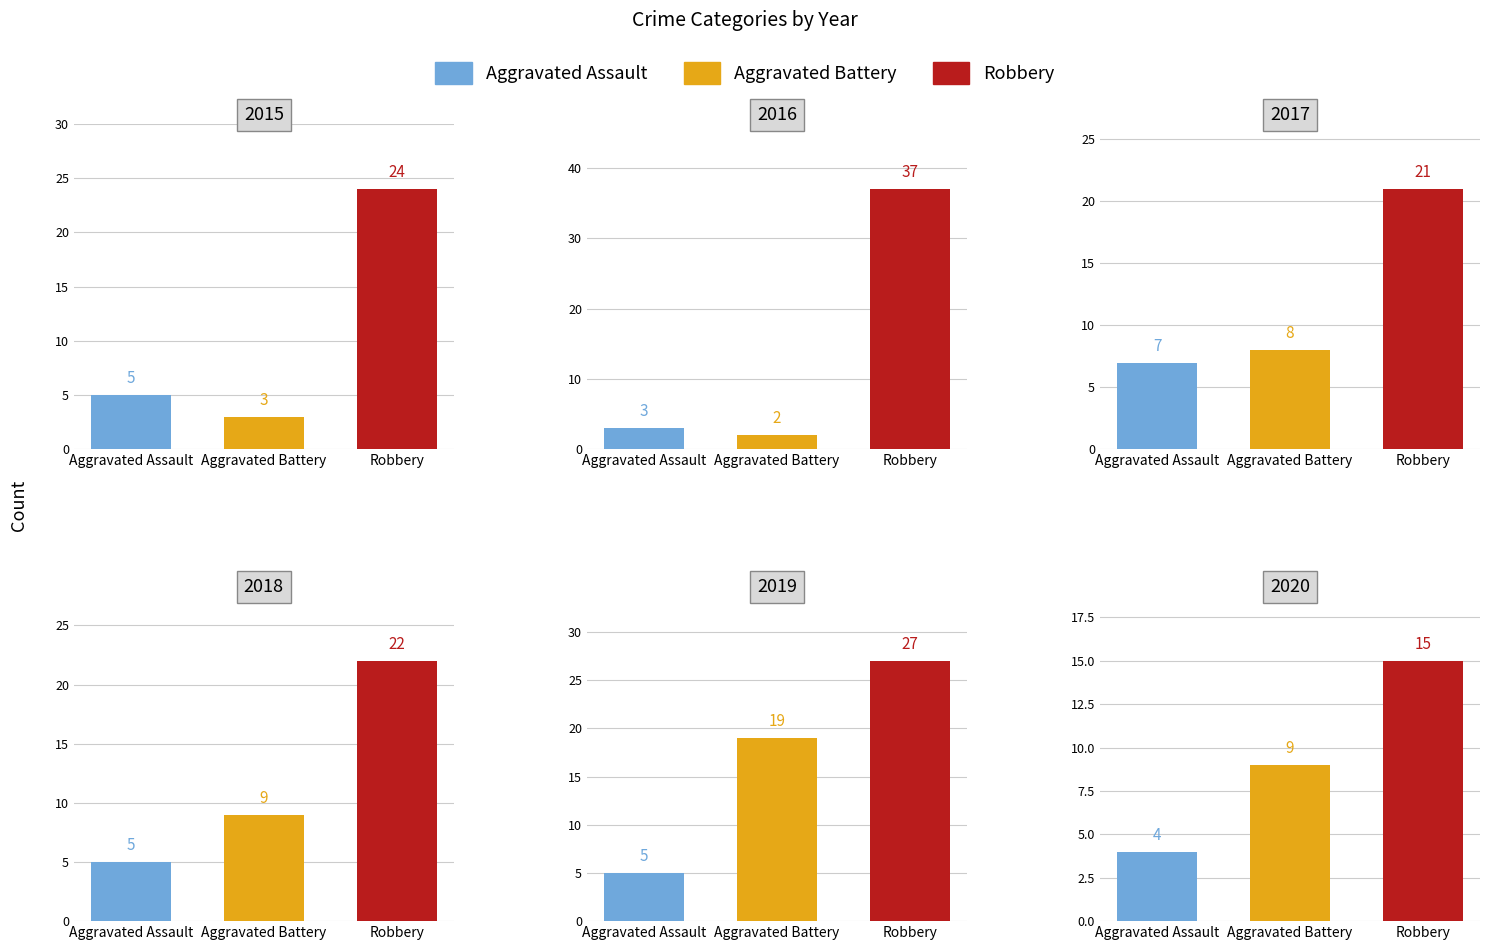

At which label does 2020 reach its minimum?

Aggravated Assault